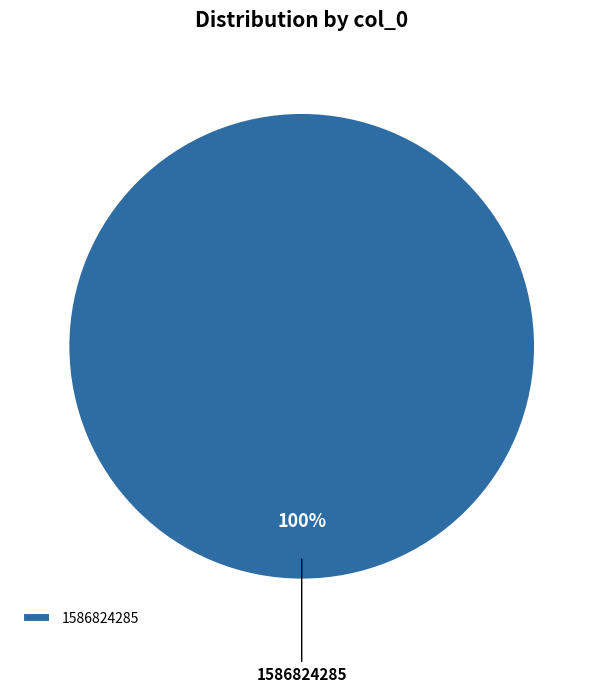

Which slice represents more than half of the pie?

1586824285